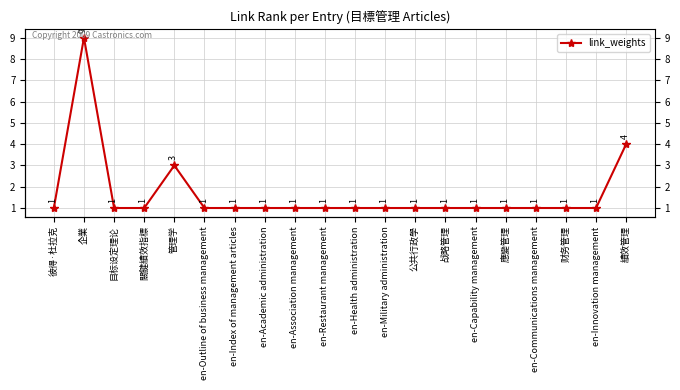

Which has a higher value, 績效管理 or 企業?

企業